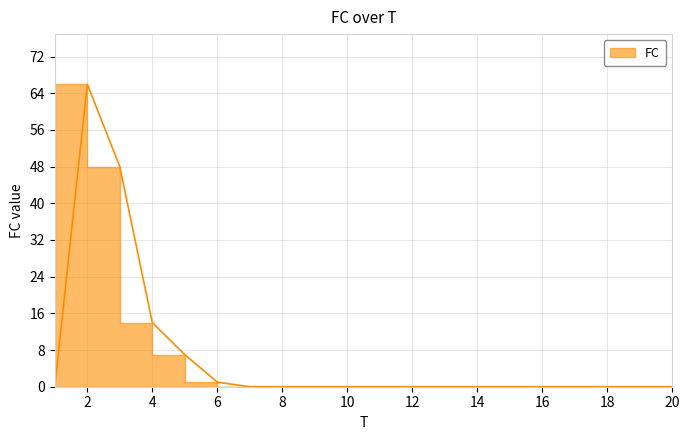

Reading left to right, extract all data points from this chart.

0	66	48	14	7	1	0	0	0	0	0	0	0	0	0	0	0	0	0	0